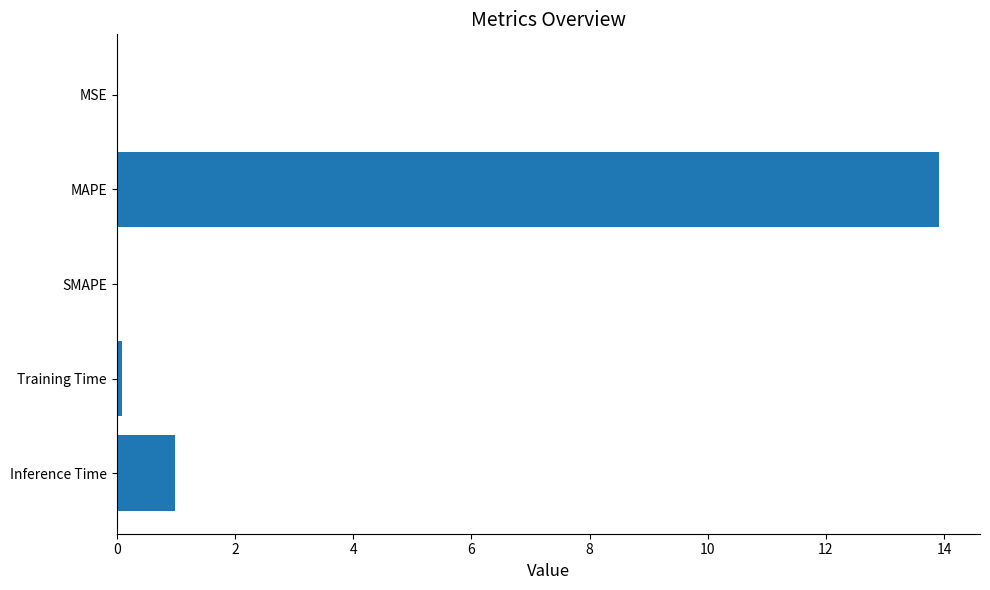

How many series are shown in this chart?

1